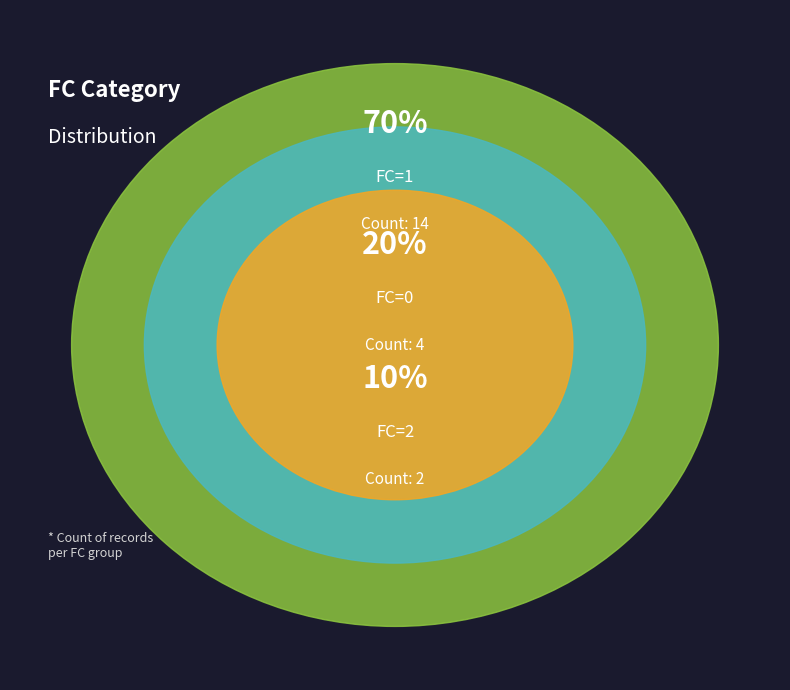

Is there a majority slice in this chart?

Yes